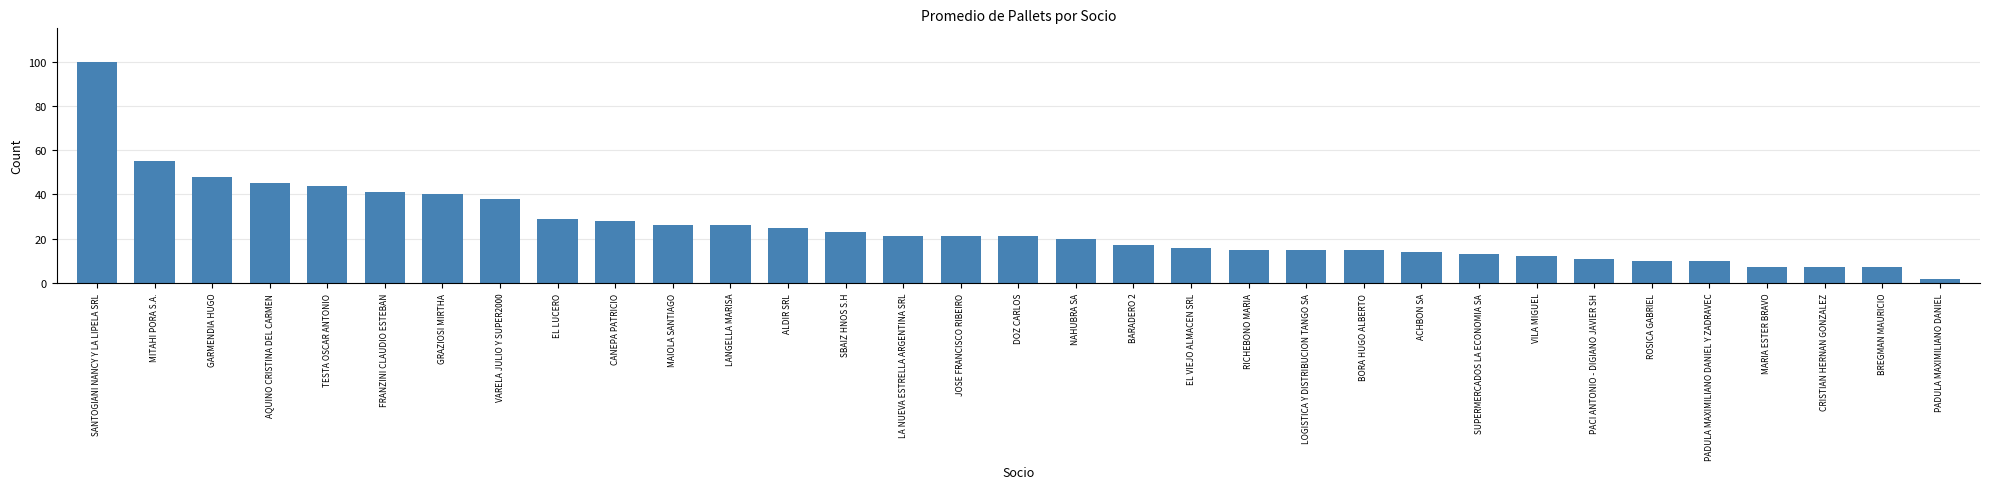

Are the bars grouped side by side (vs. stacked)?

No